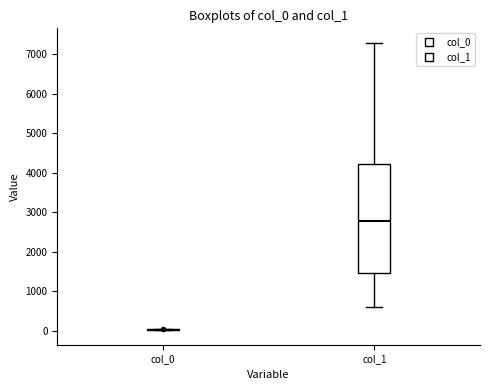

Reading left to right, transcribe this box plot: for each box, give where its median line is, the range the box spans, and where its two whiskers end, as read against the y-axis. The values are not printed on the chart, so give them approximately, as read against the axis.

col_0: box collapsed to a line at 0, whiskers 0 to 0
col_1: median 2800, box 1500 to 4200, whiskers 600 to 7300